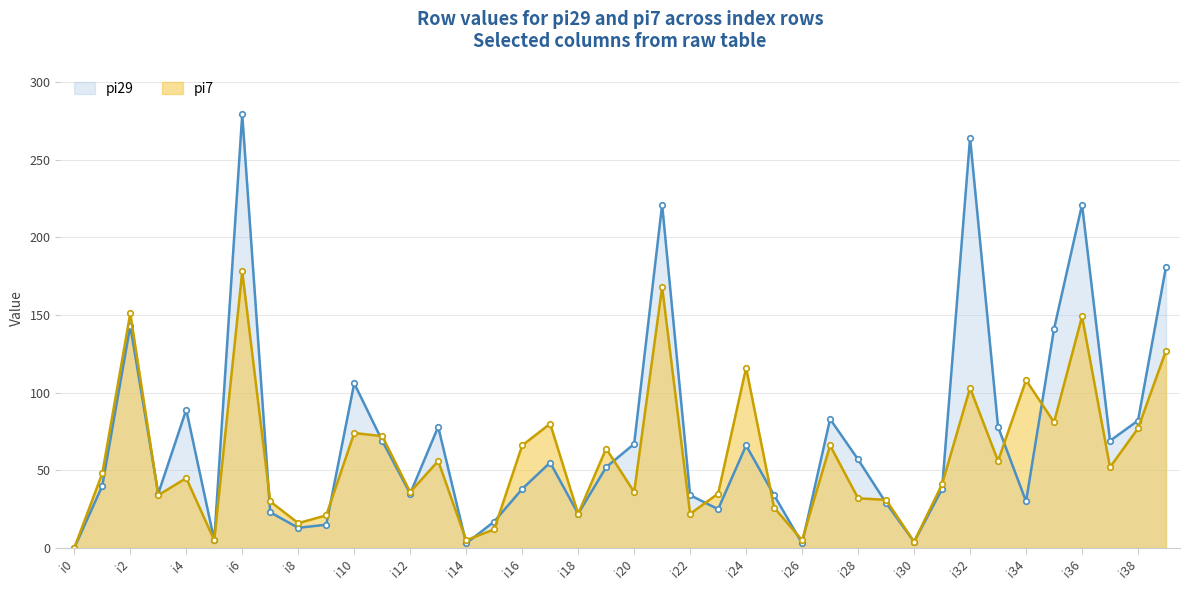

Between which two adjacent categories do pi7 and pi29 first intersect?

i2 and i3